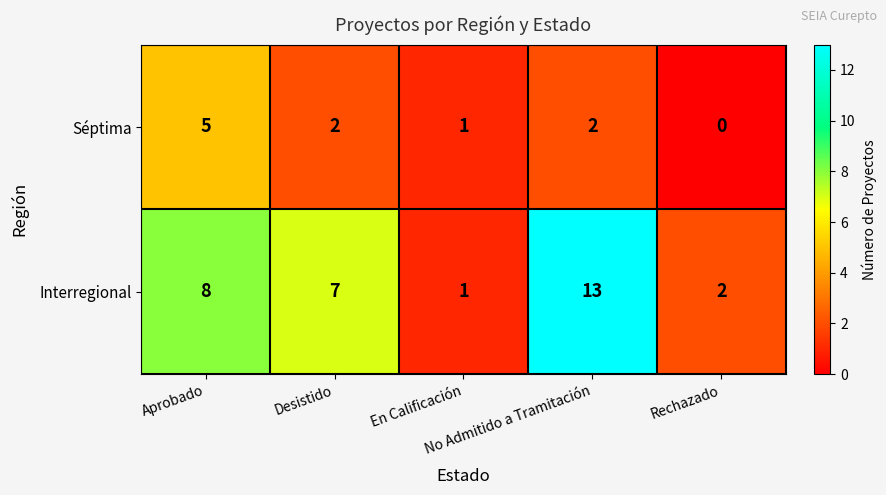

List the series in order of their overall mean, lowest first.

Séptima, Interregional